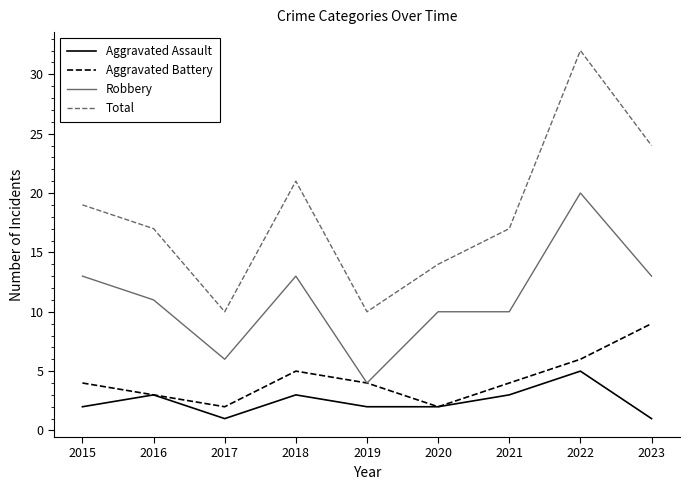

Is it true that Robbery equals 6 at 2017?

True